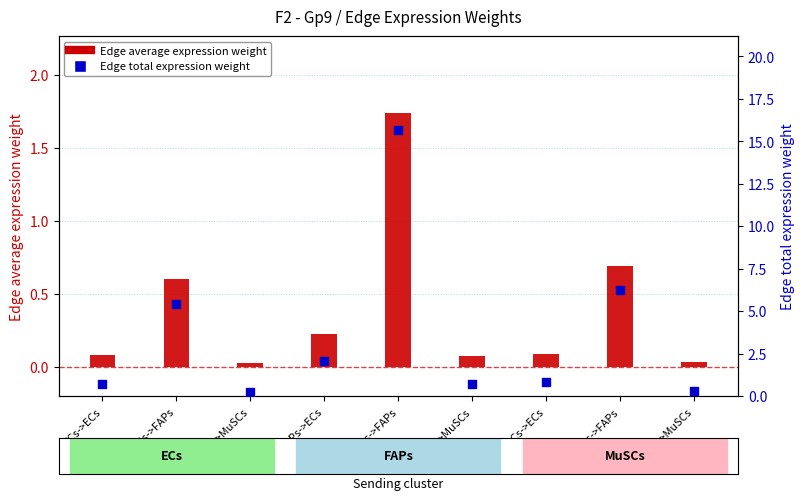

Is the value of Edge average expression weight at MuSCs->FAPs greater than the value of Edge total expression weight at ECs->MuSCs?

Yes